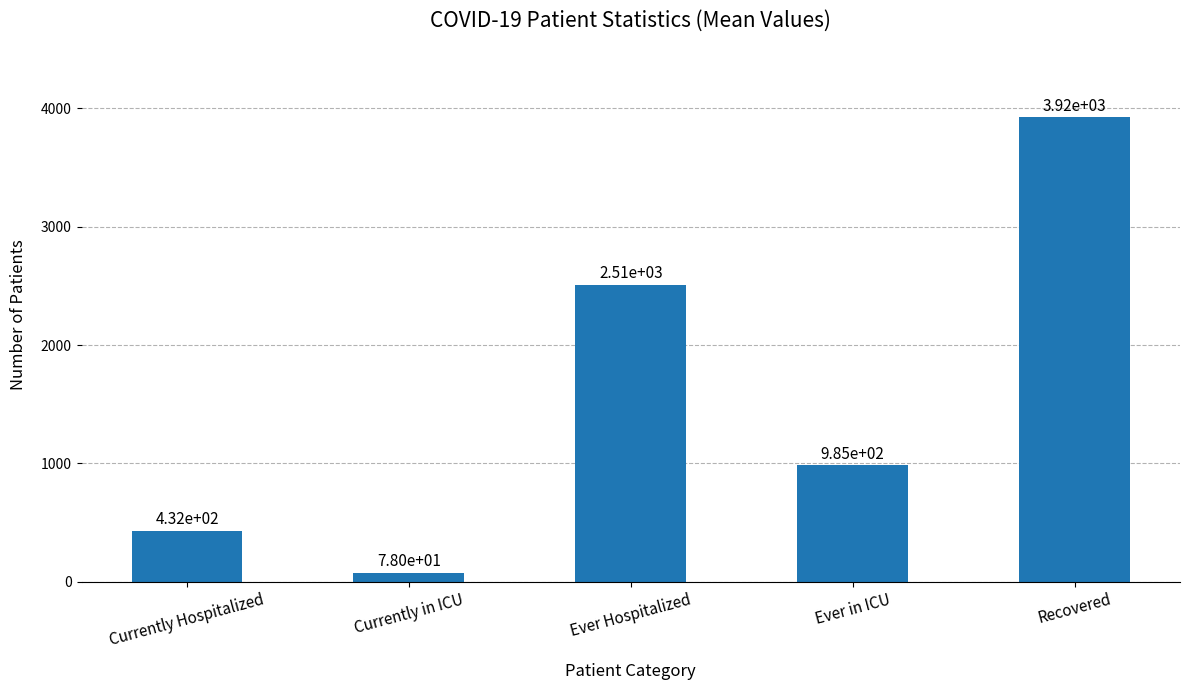

At which label does the data first exceed 985?

Ever Hospitalized